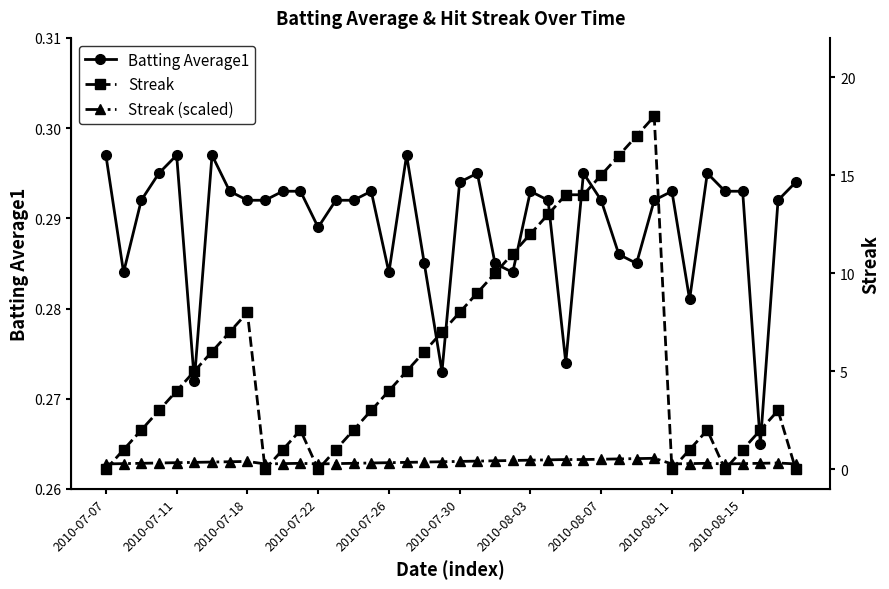

In Streak, how many points are higher than both neighbors (excluding endpoints)?

5